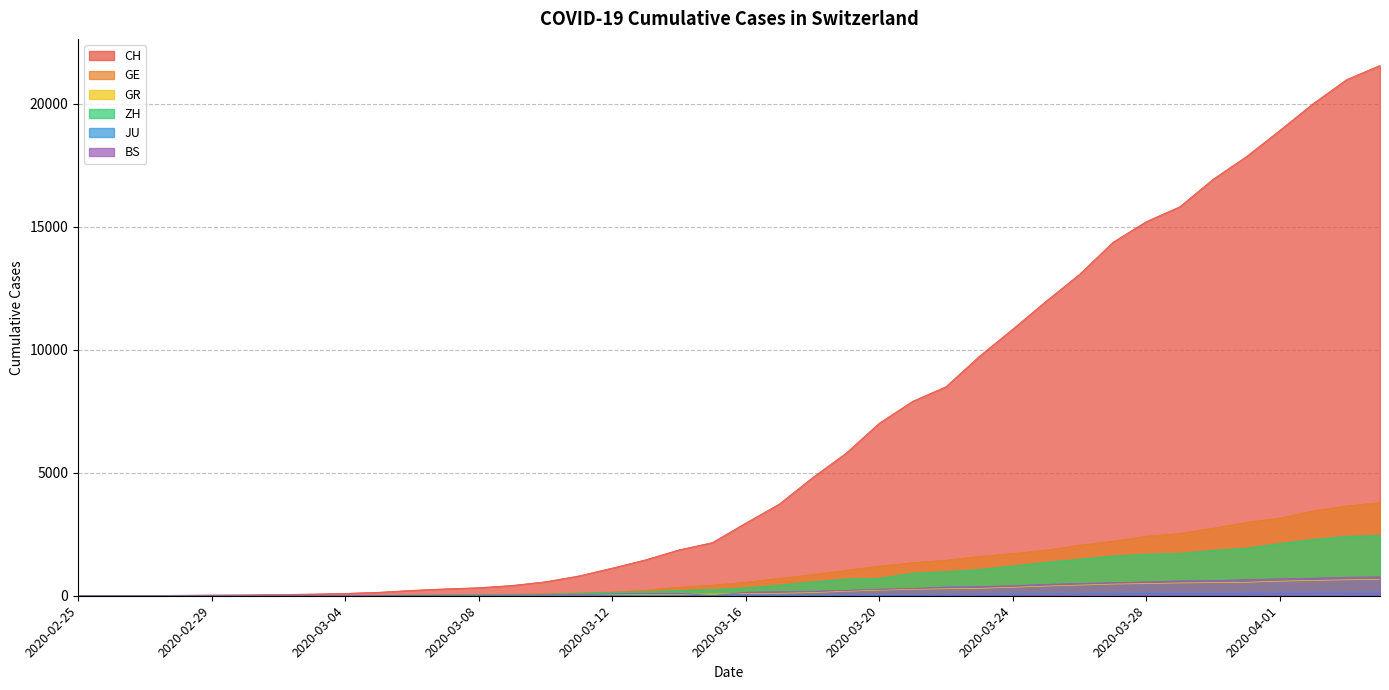

What is the value of the GE point at the 23rd from the left?

857